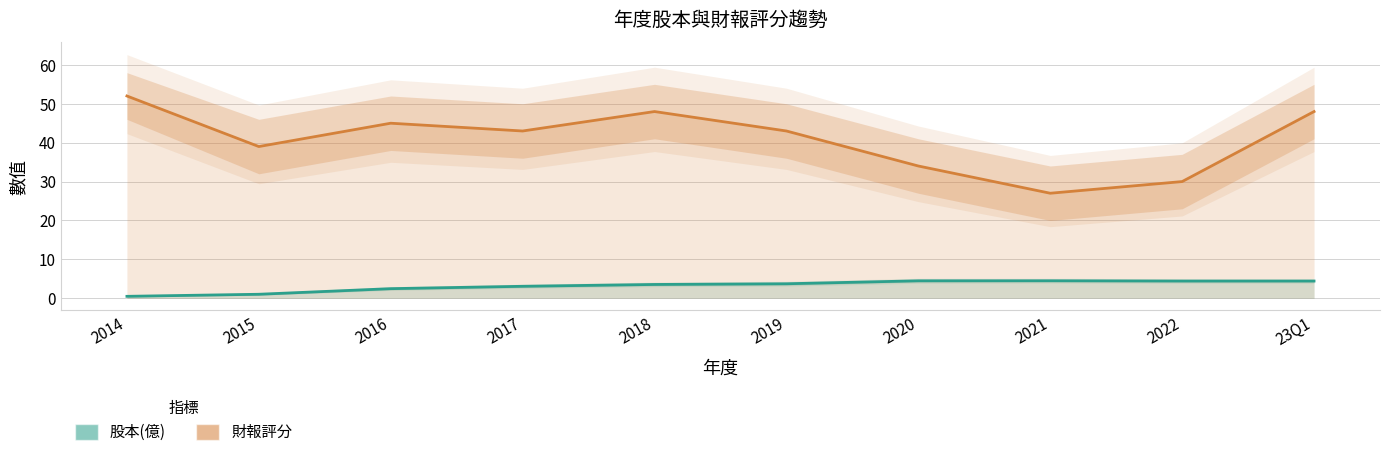

What position from the right is 2022?

2